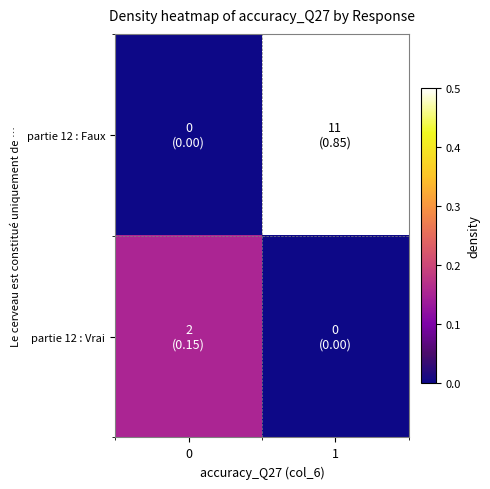

Reading left to right, list all the values displayed in this chart.

partie 12 : Faux: 0=0.0	1=0.8
partie 12 : Vrai: 0=0.2	1=0.0